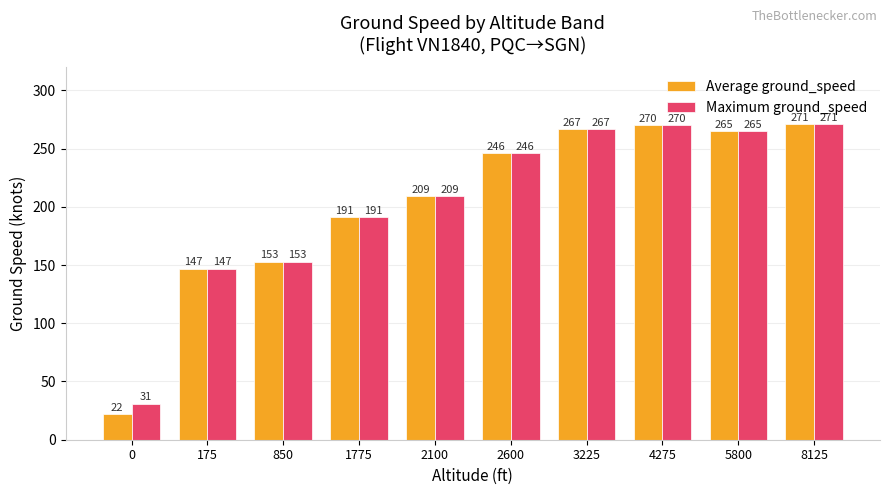

What is the value of the Maximum ground_speed bar at the 3rd from the left?

153.0